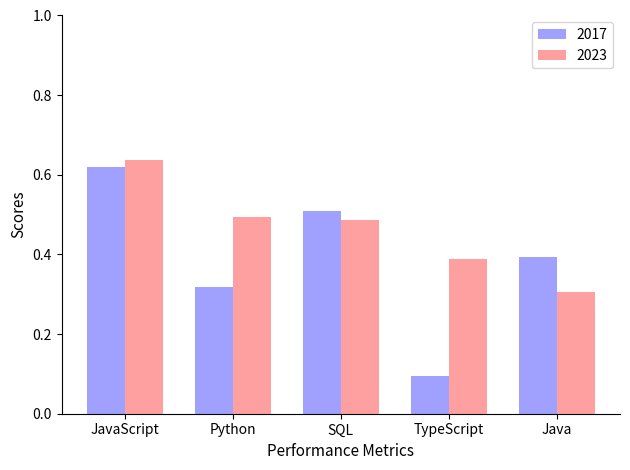

Count the 2017 values in the range 0 to 1.

5